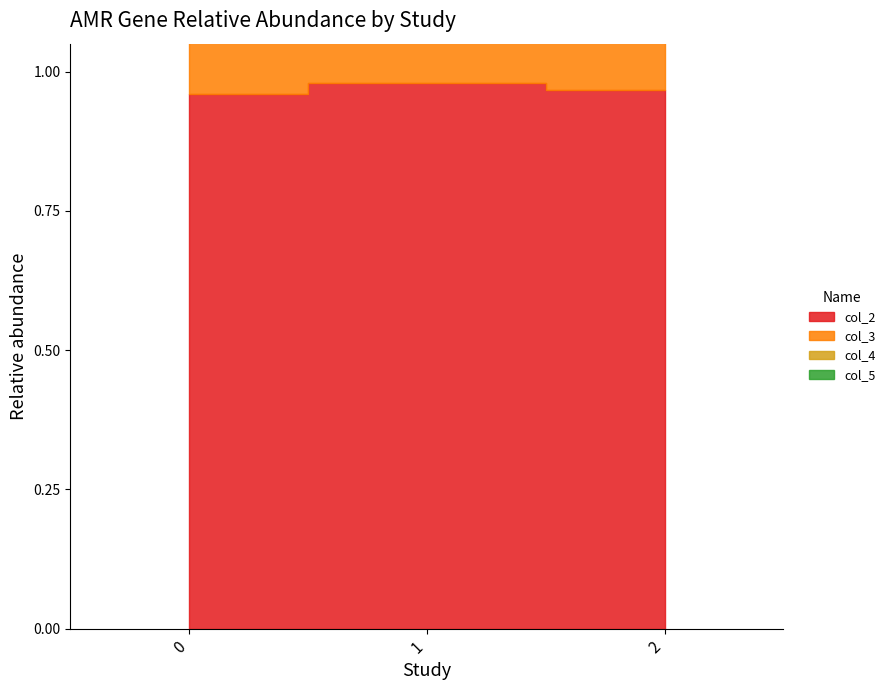

How many col_4 values are between 0 and 1?

3